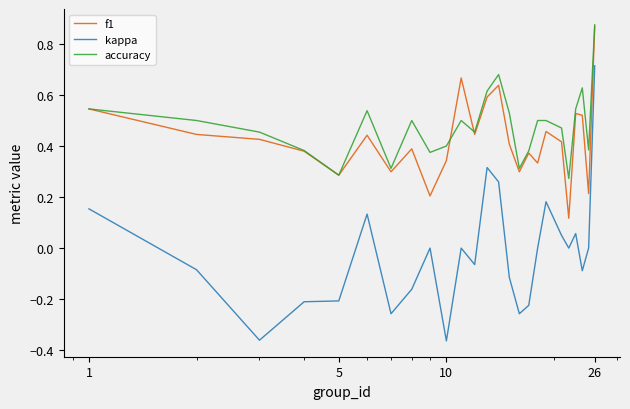

True or false: f1 has more than 1 points higher than both neighbors.

True